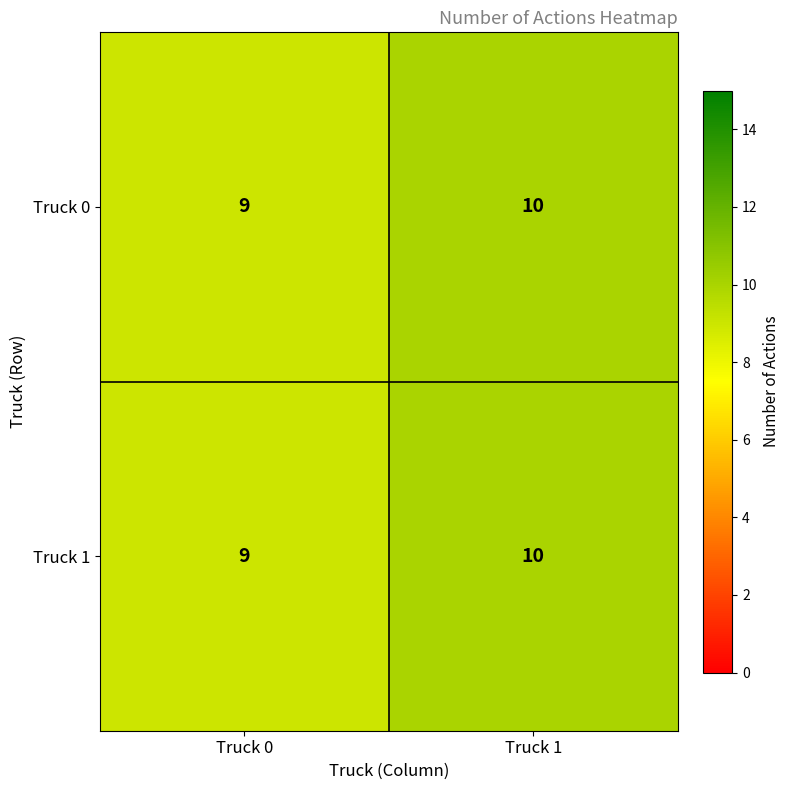

What is the sum of all Truck 1 values?

19